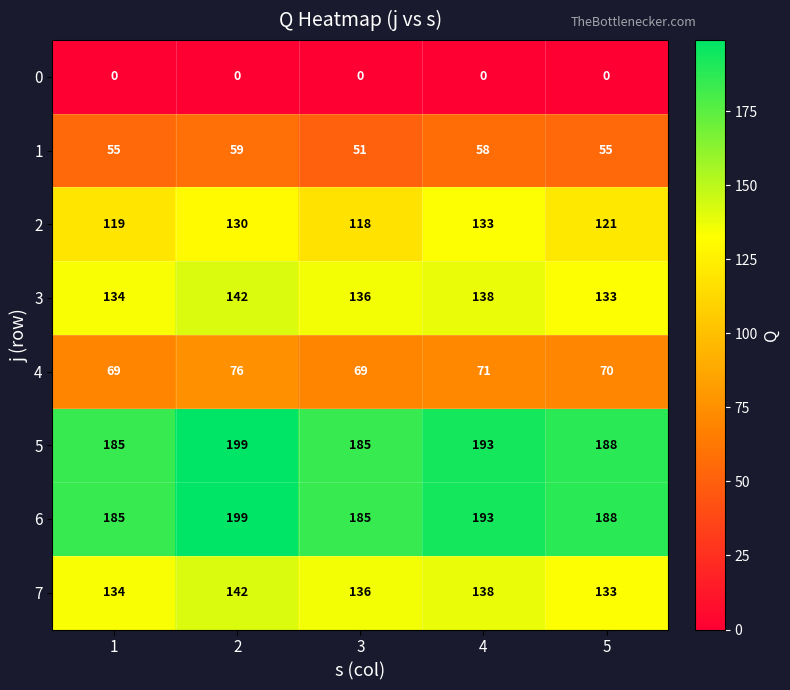

What is the difference between the 2 values at 4 and 3?

15